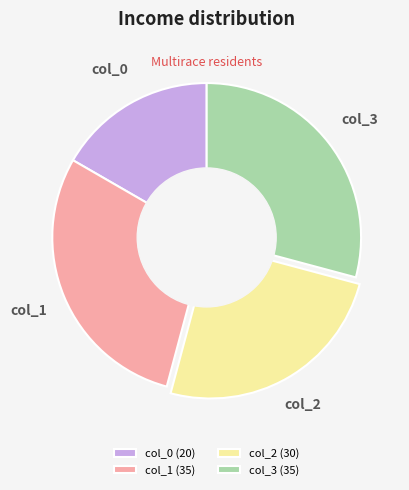

Is it true that col_0 (20) is 17% of the pie?

True